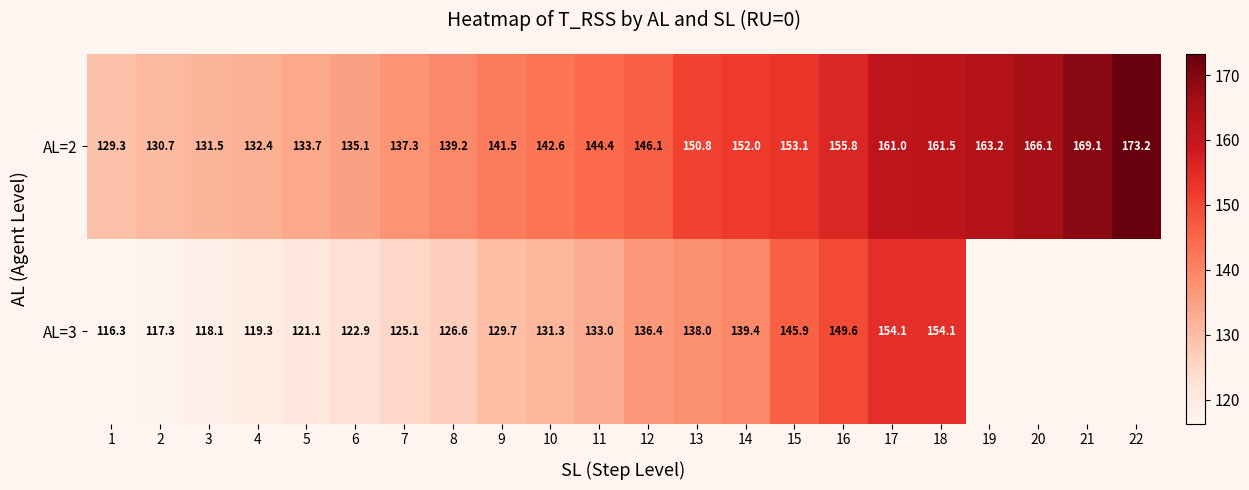

At which label does AL=2 reach its minimum?

1